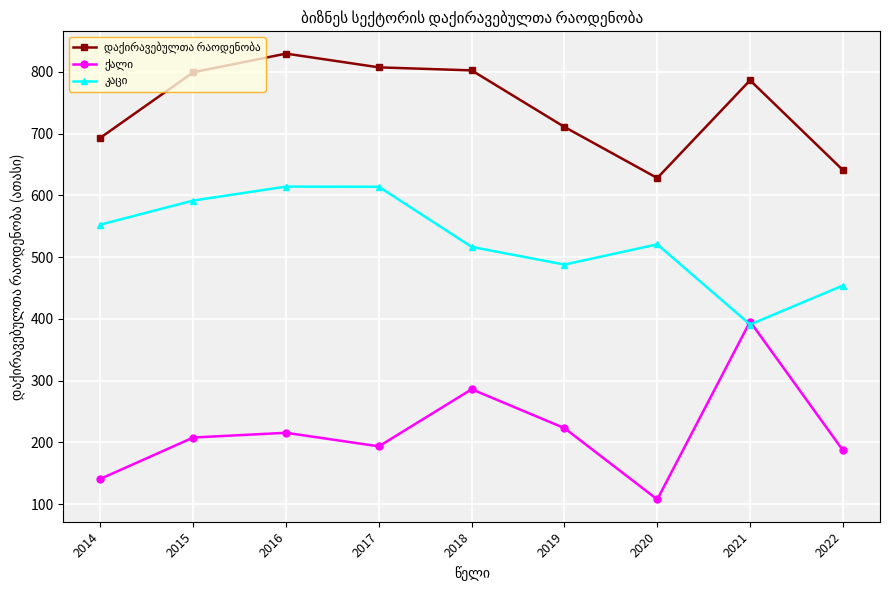

What is the difference between the highest and lowest values at 2019?

487.8